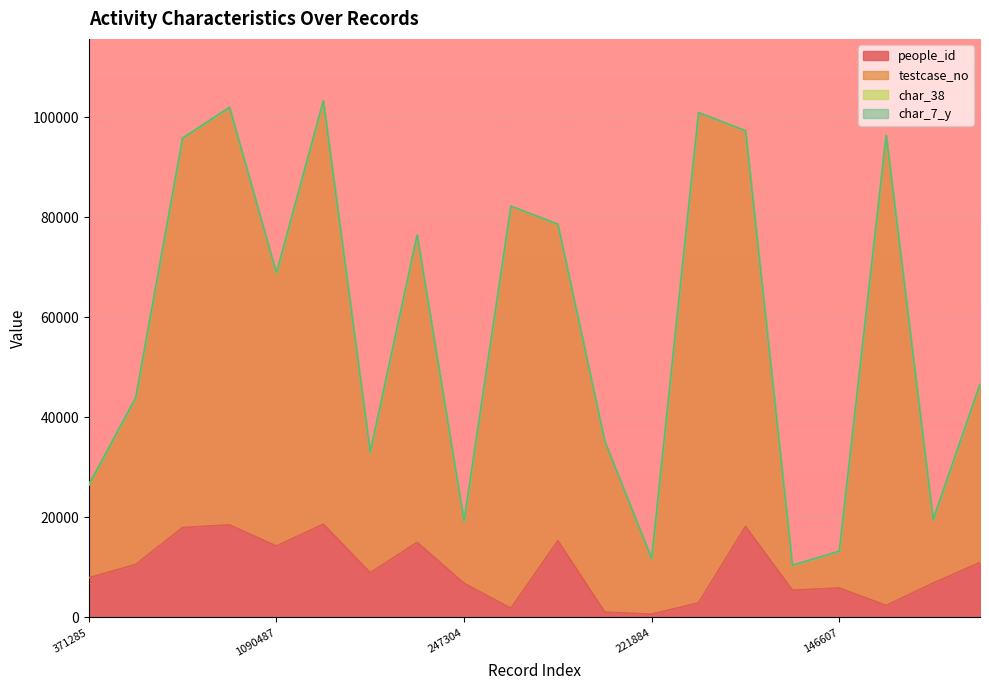

List the labels in order of people_id value, largest first.

1691806, 1668678, 1581748, 1556442, 1265013, 1228240, 1090487, 712071, 666198, 481191, 371285, 253453, 247304, 146607, 99509, 1959195, 1878298, 1607111, 682832, 221884